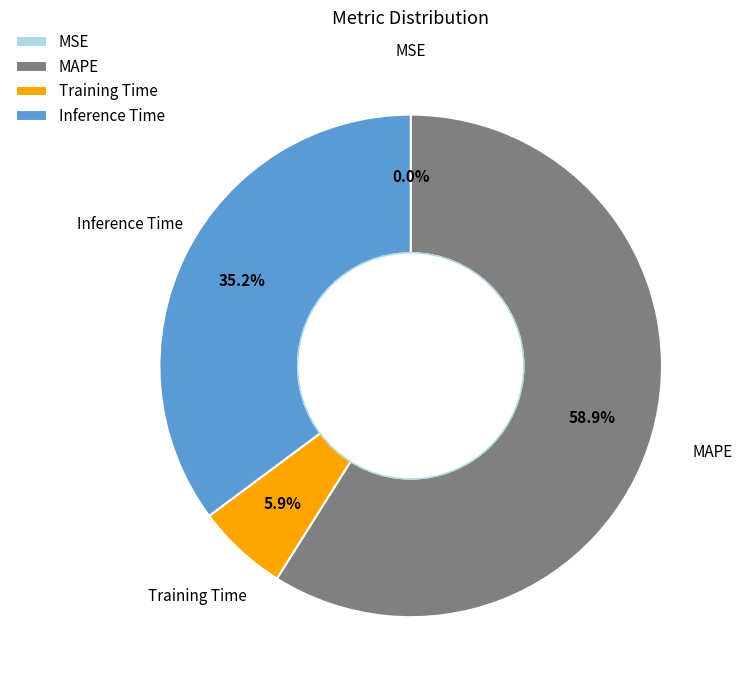

What is the total percentage of MAPE and Inference Time?

94.1%